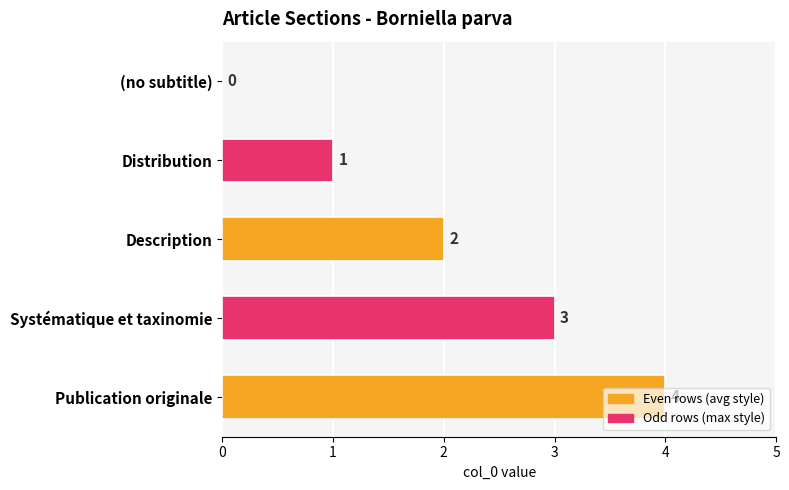

At which label is the value closest to 2?

Description